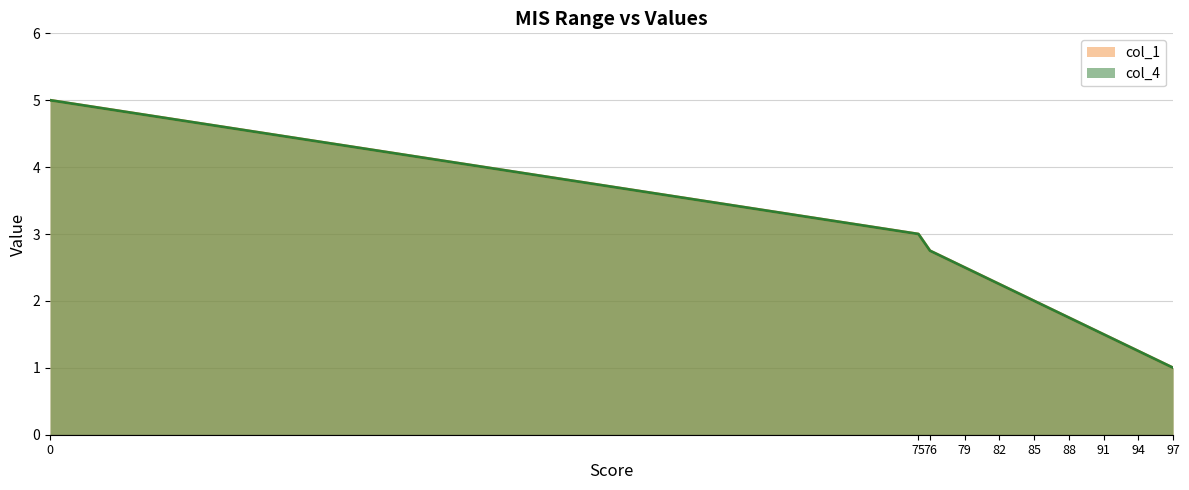

Which category has the lowest value in the col_4 series?

97